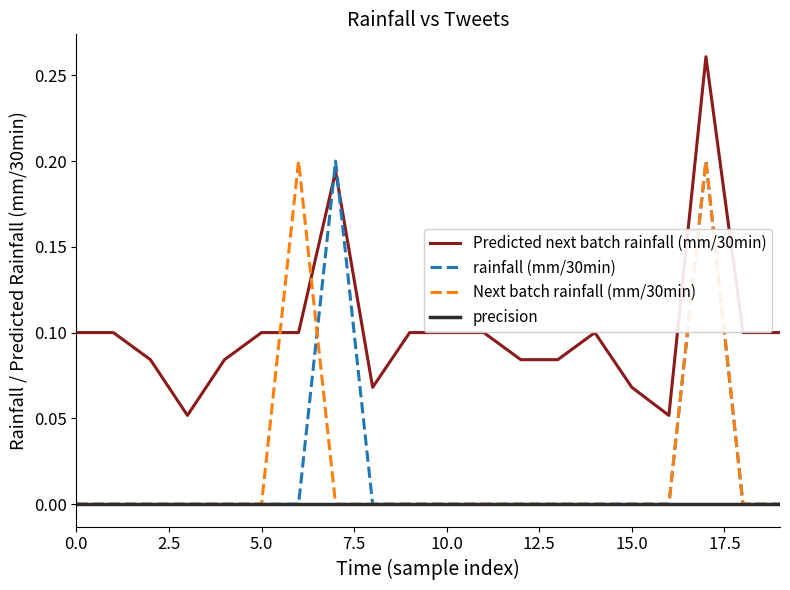

What is the sum of all Next batch rainfall (mm/30min) values?

0.4